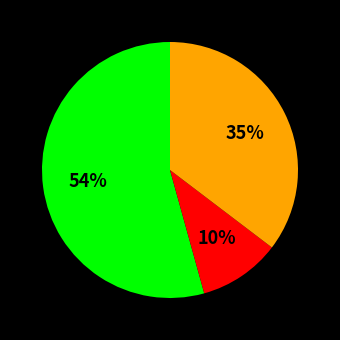

To the nearest percent, what is the average slice percentage?

33%